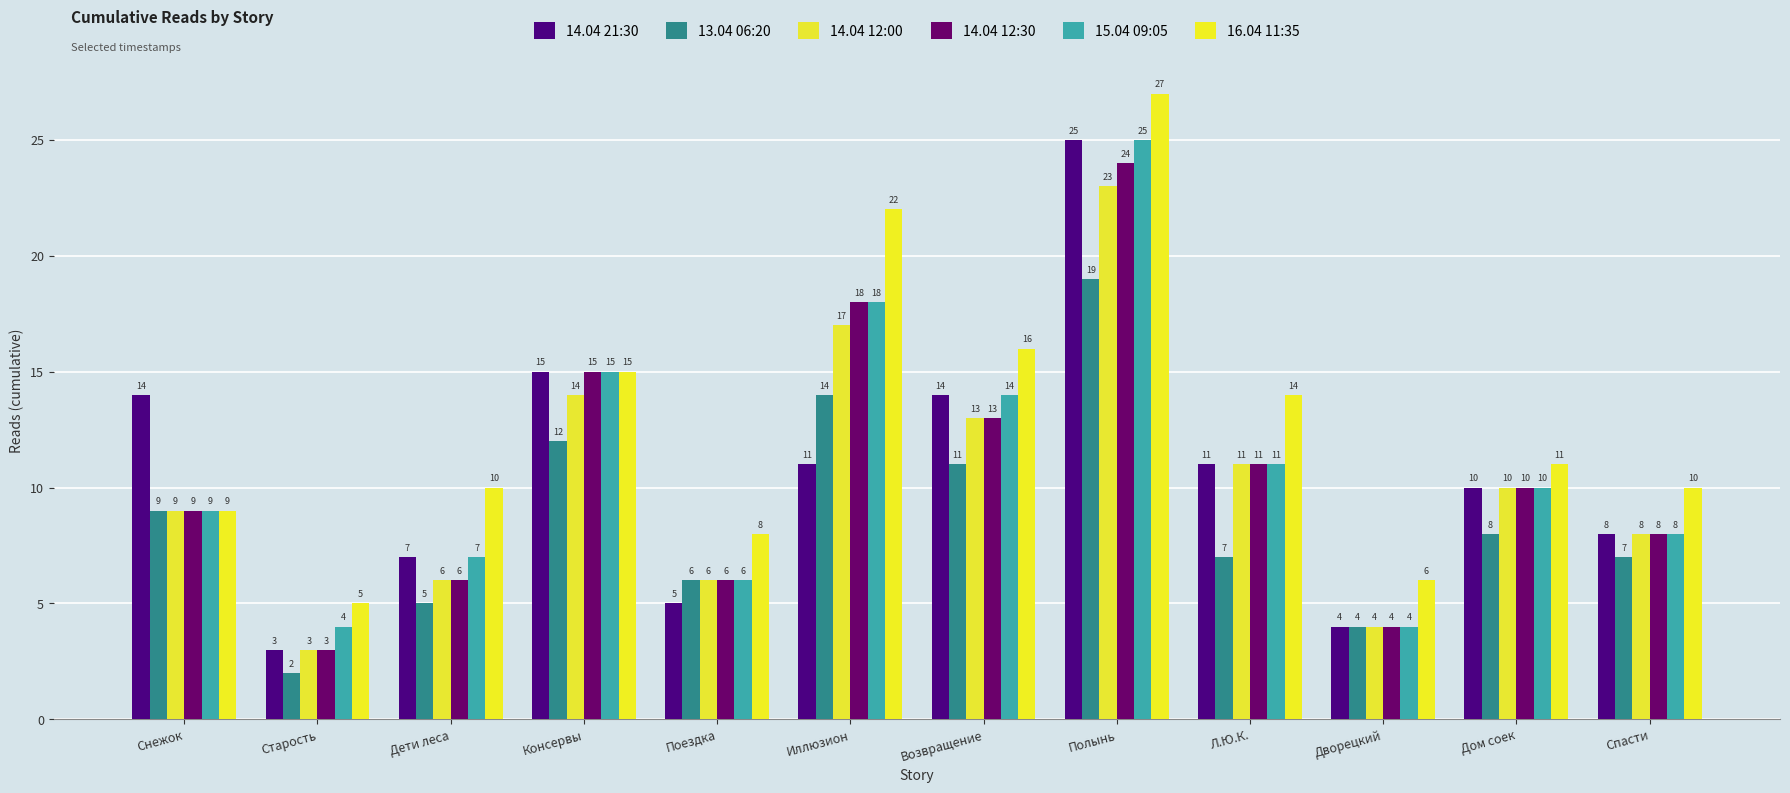

What is the value of the 14.04 12:30 bar at the 9th from the left?

11